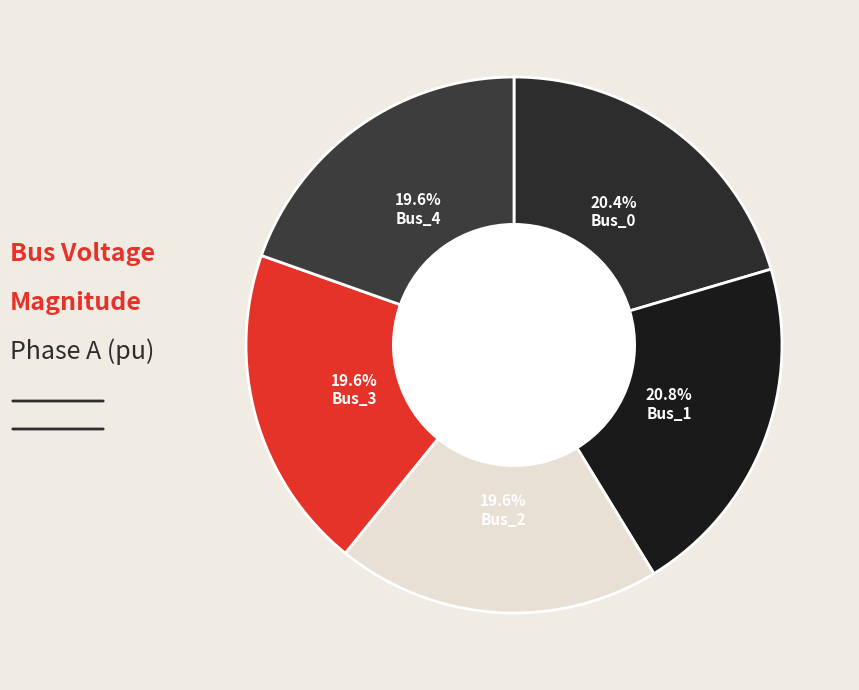

Which slice is the largest?

Bus_1